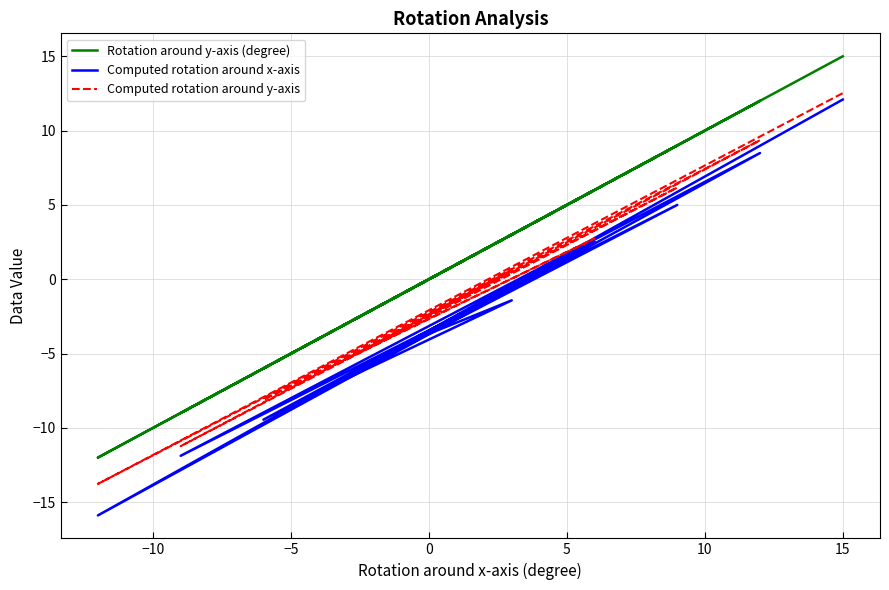

Rank the series by their average value, from highest to lowest.

Rotation around y-axis (degree), Computed rotation around y-axis, Computed rotation around x-axis